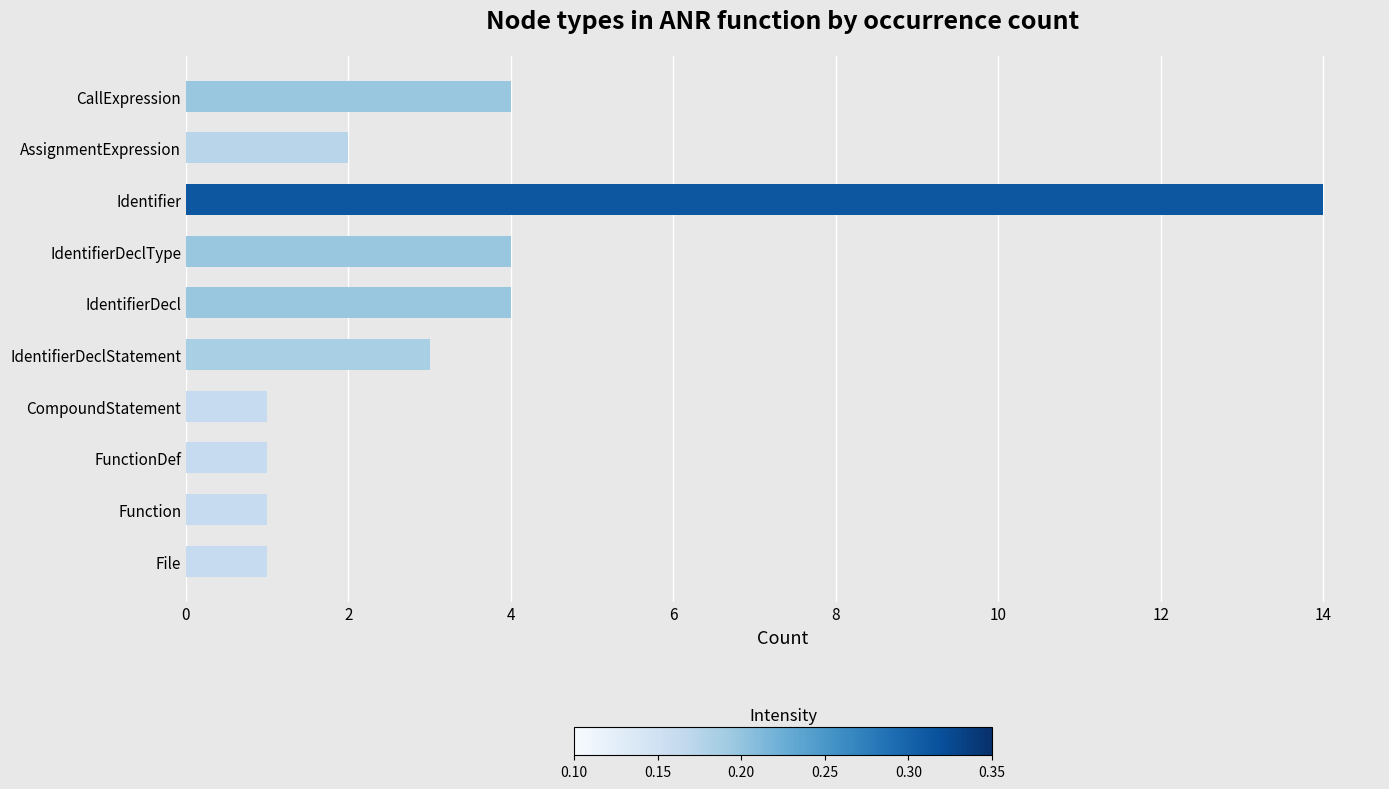

What is the difference between the maximum and minimum values?

13